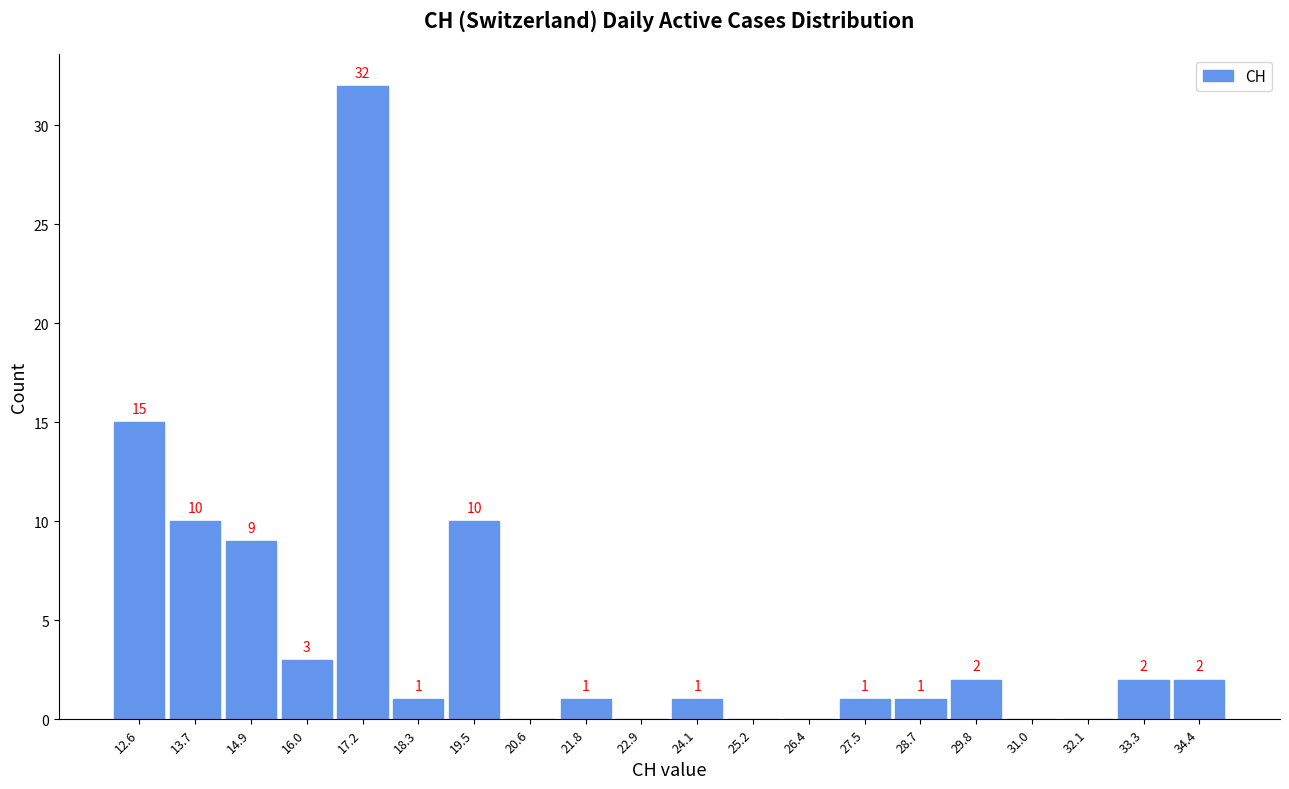

Which range on the x-axis has the tallest bar?

16.60 to 17.75